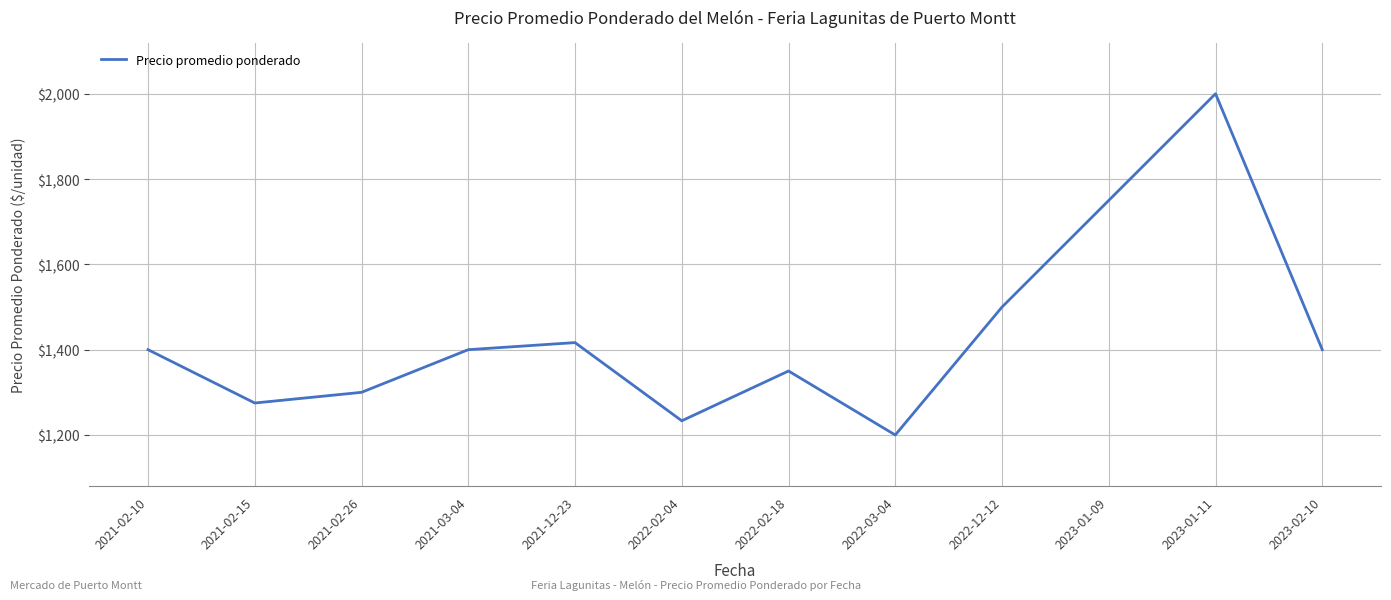

What is the sum of the values at 2022-03-04 and 2021-03-04?

2600.0